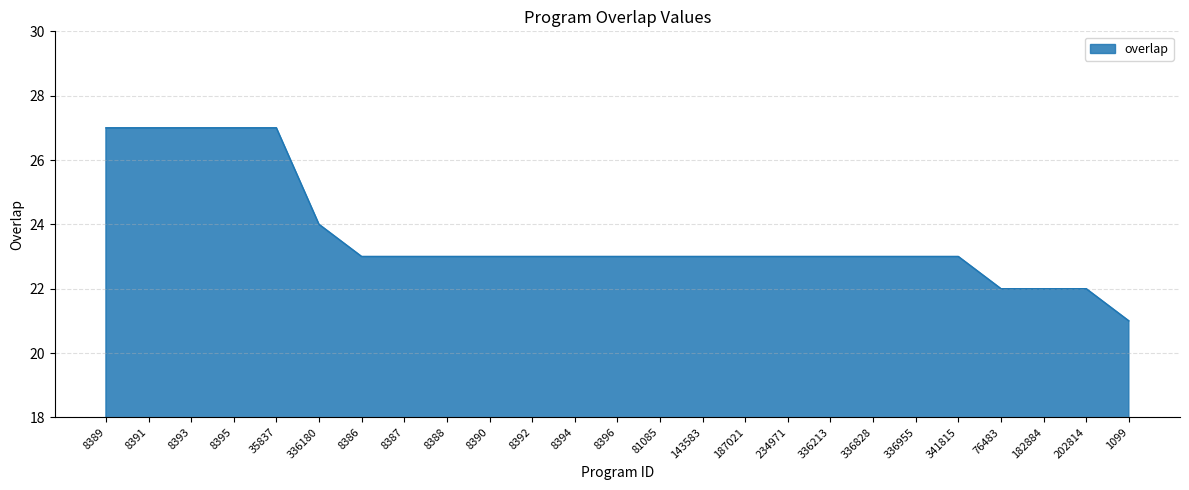

Reading right to left, extract all data points from this chart.

21	22	22	22	23	23	23	23	23	23	23	23	23	23	23	23	23	23	23	24	27	27	27	27	27